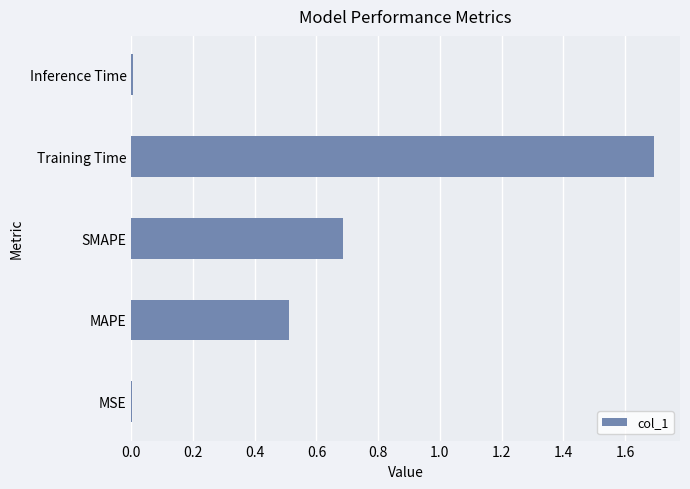

The chart shows a value of 0.5 at MAPE. True or false?

True